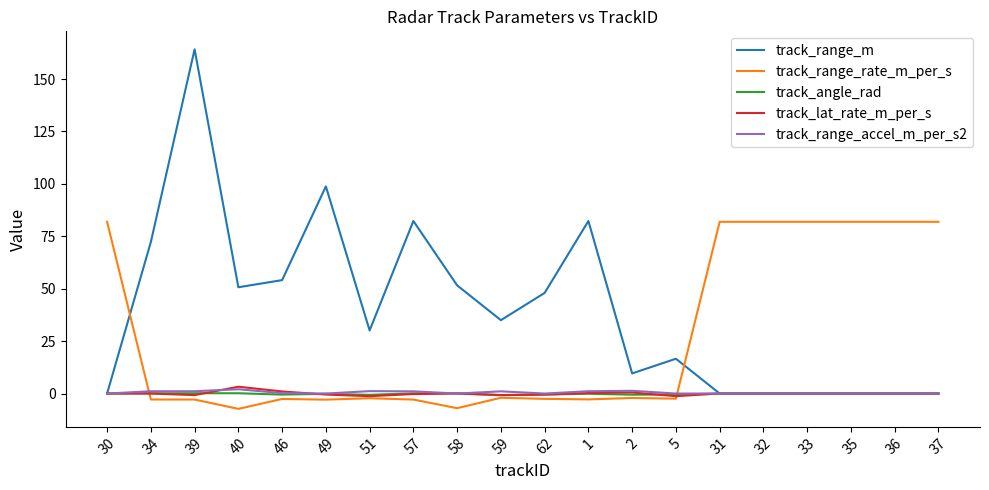

True or false: track_range_accel_m_per_s2 has a value of 1.1 at 34.

True